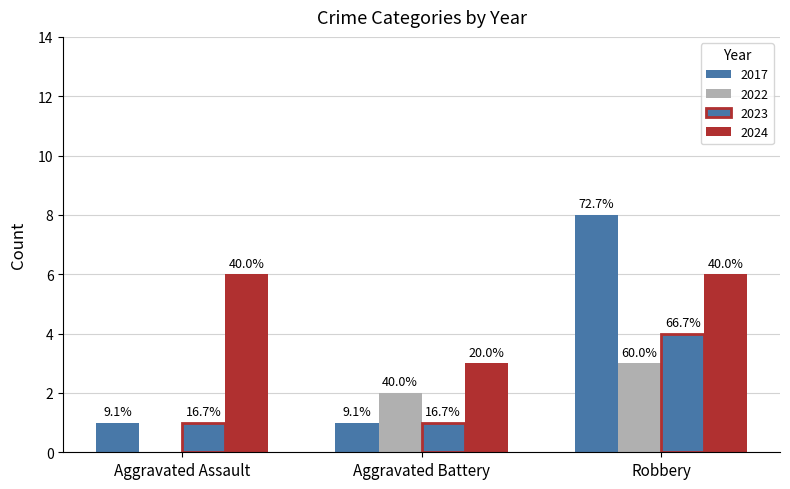

Are the bars horizontal?

No